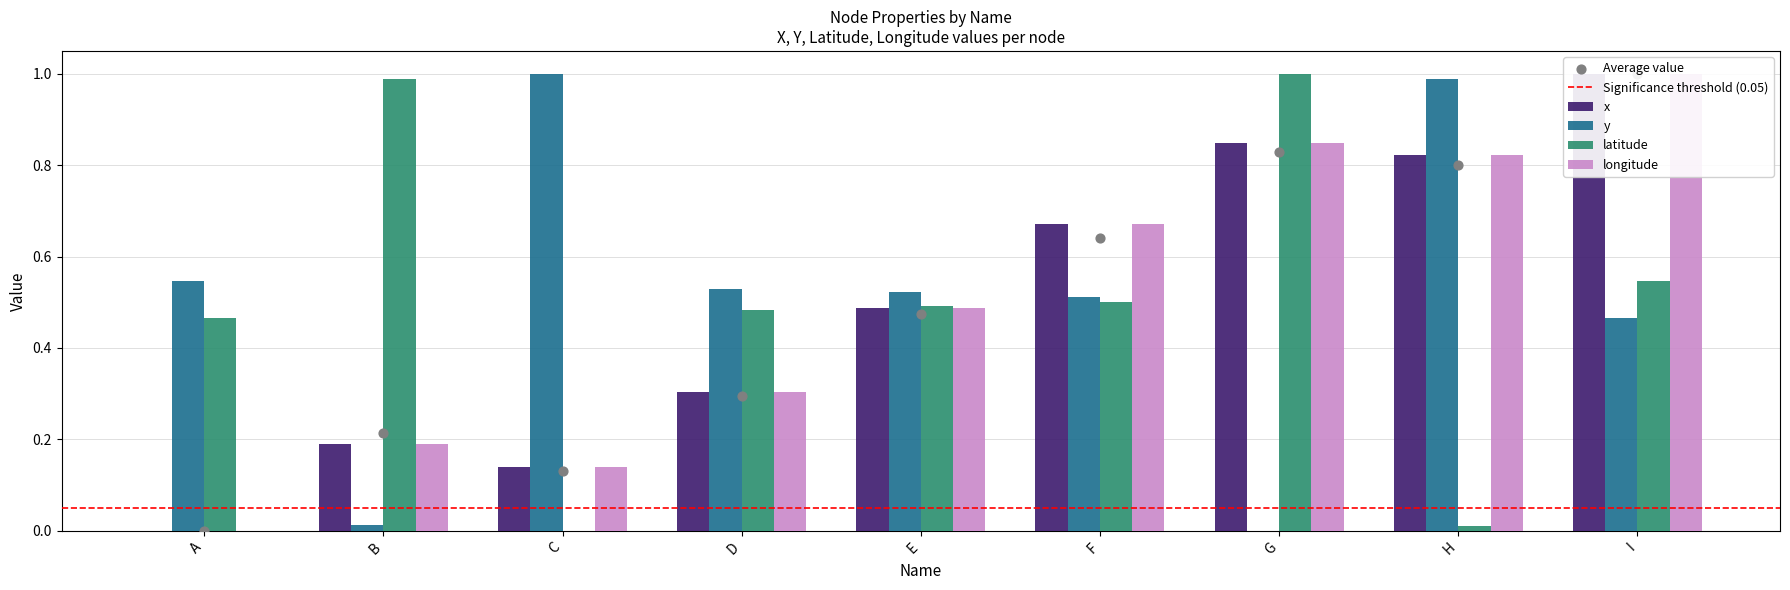

What are all the series names shown in the legend?

x, y, latitude, longitude